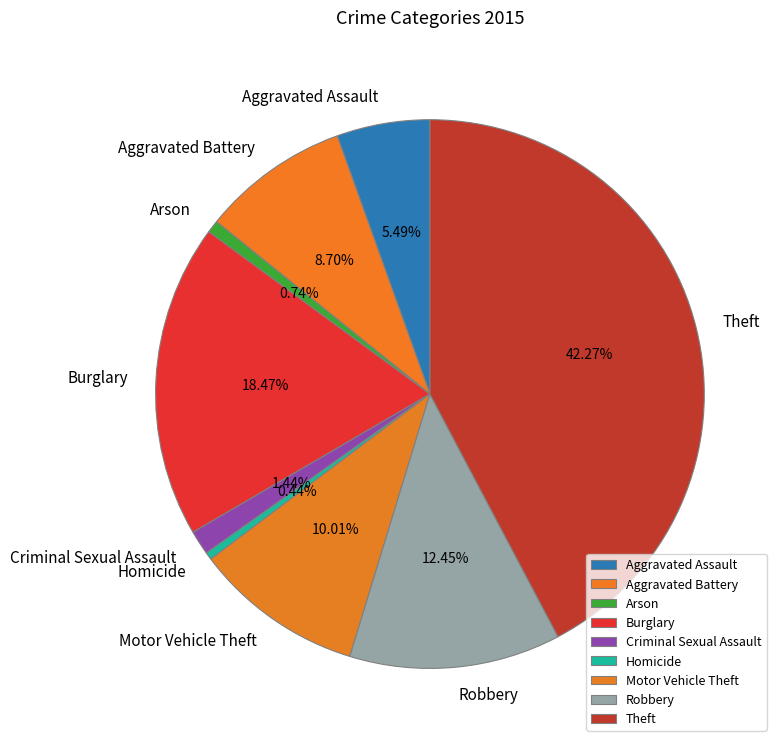

Does any single category account for the majority?

No